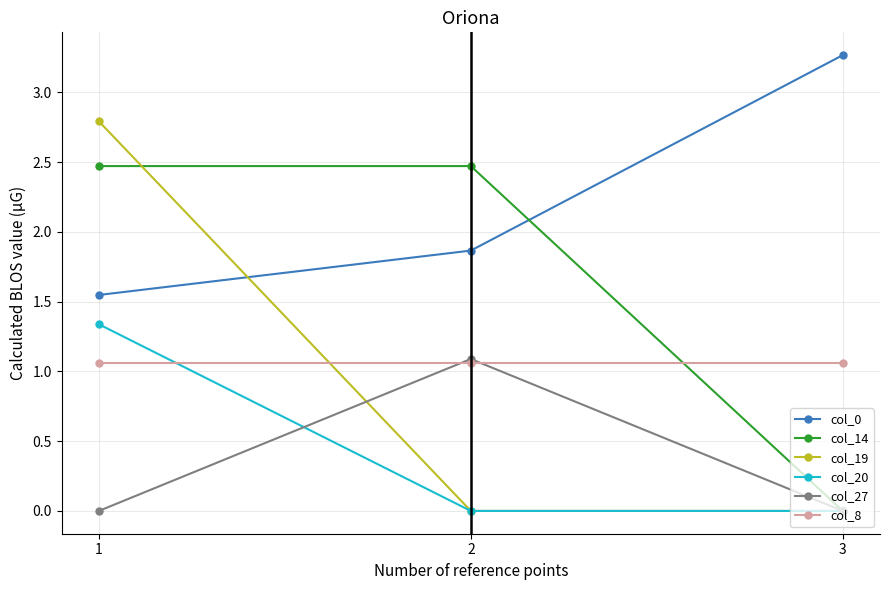

What is the sum of all col_0 values?

6.7